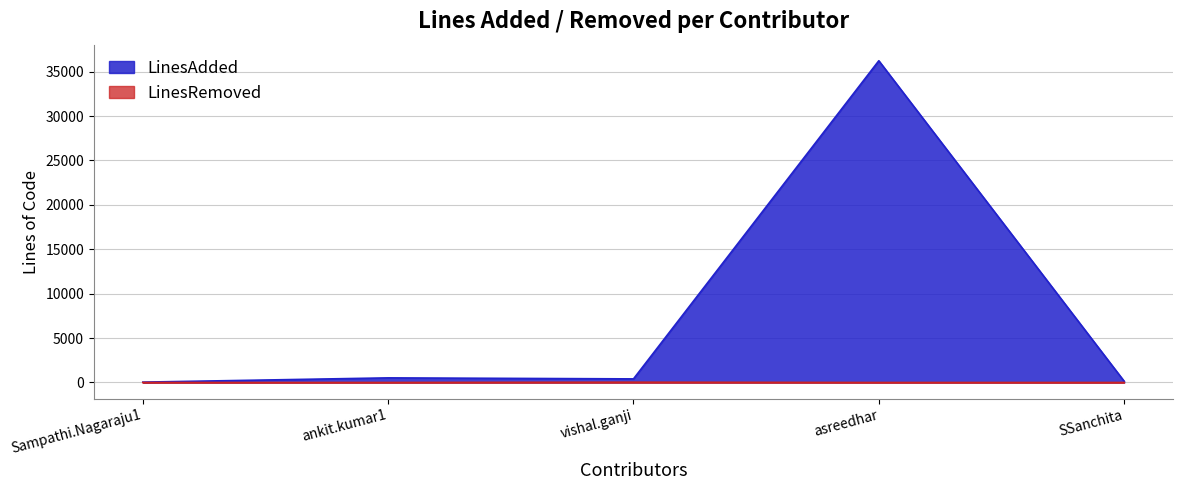

What is the average value of the LinesAdded series?

7467